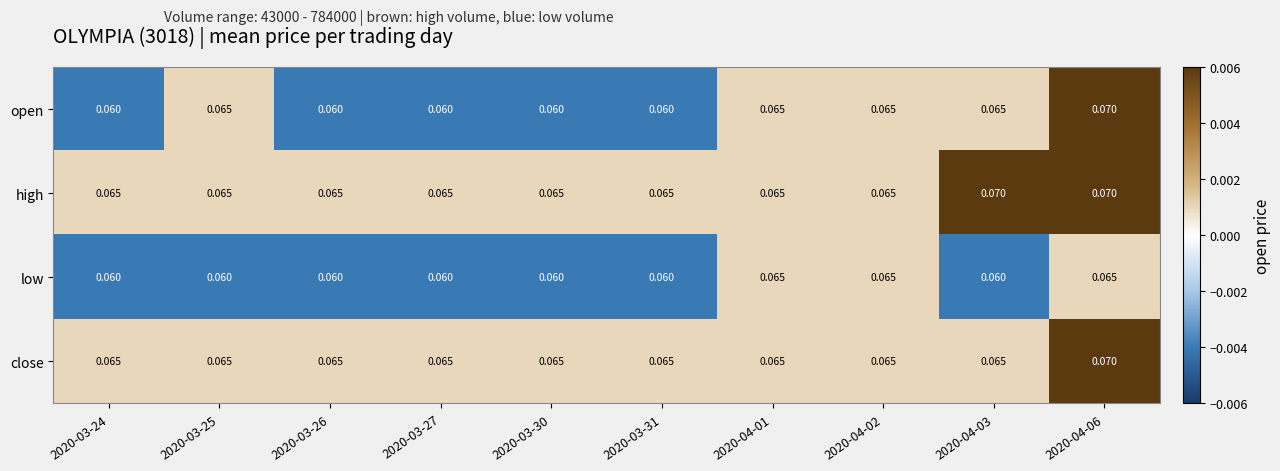

Which series has the largest range (max minus min)?

open